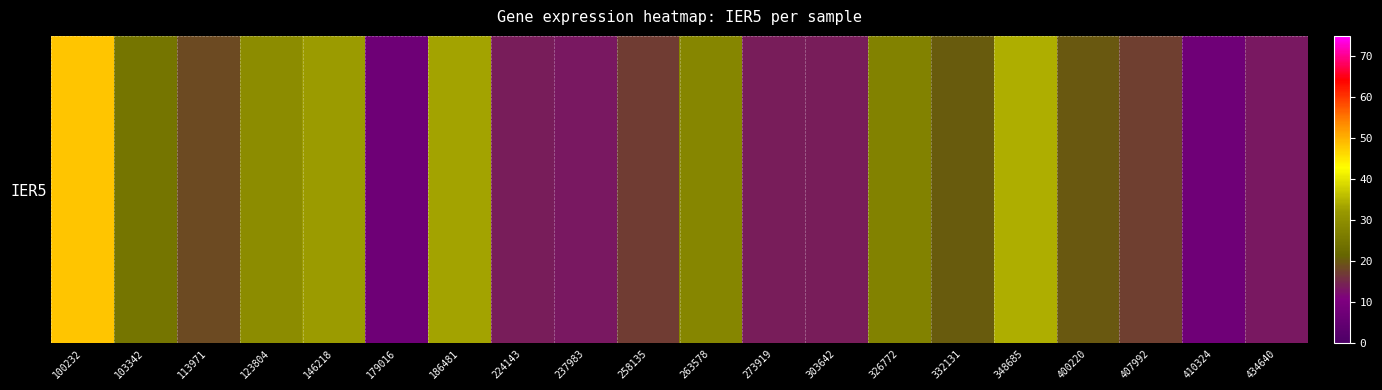

Between 348685 and 224143, which is larger?

348685